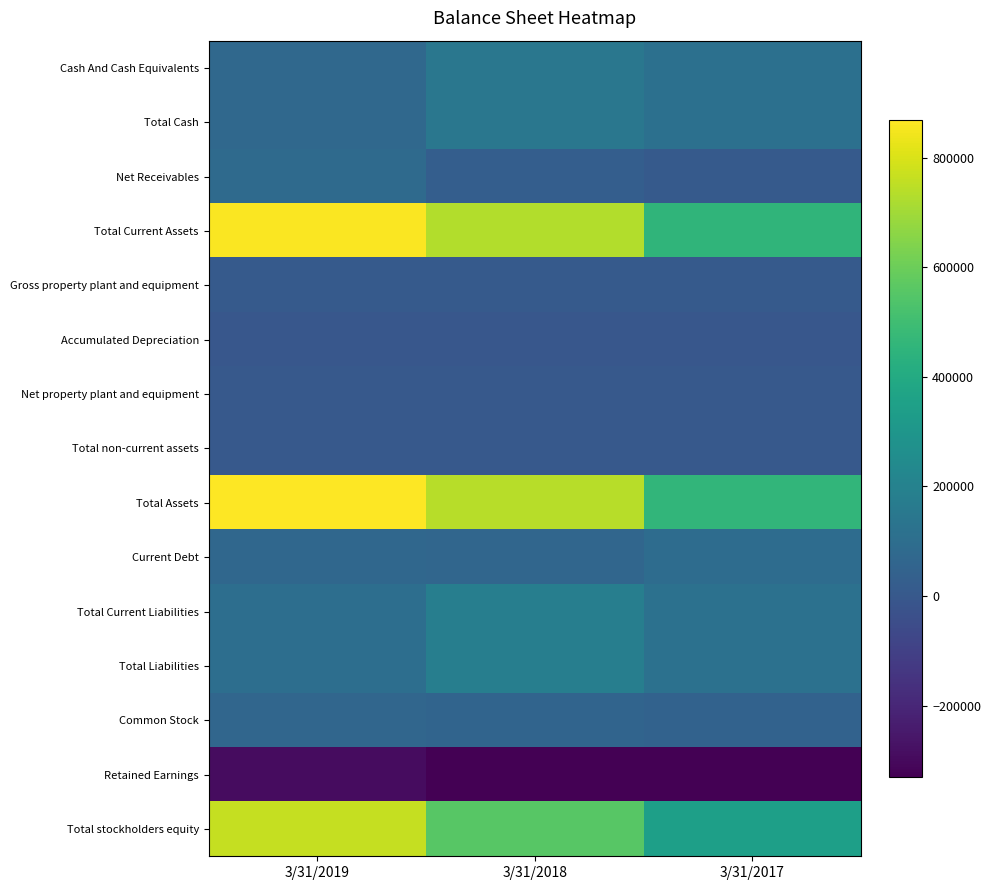

Rank the series at 3/31/2018 from lowest to highest value.

Retained Earnings, Accumulated Depreciation, Net property plant and equipment, Total non-current assets, Gross property plant and equipment, Net Receivables, Common Stock, Current Debt, Cash And Cash Equivalents, Total Cash, Total Current Liabilities, Total Liabilities, Total stockholders equity, Total Current Assets, Total Assets